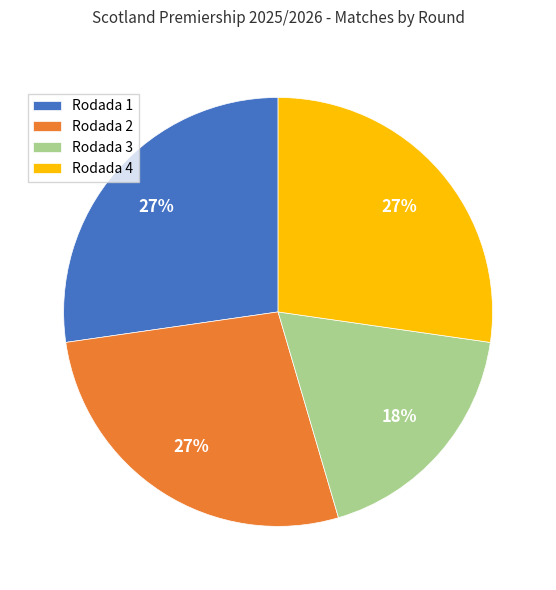

Does any single category account for the majority?

No